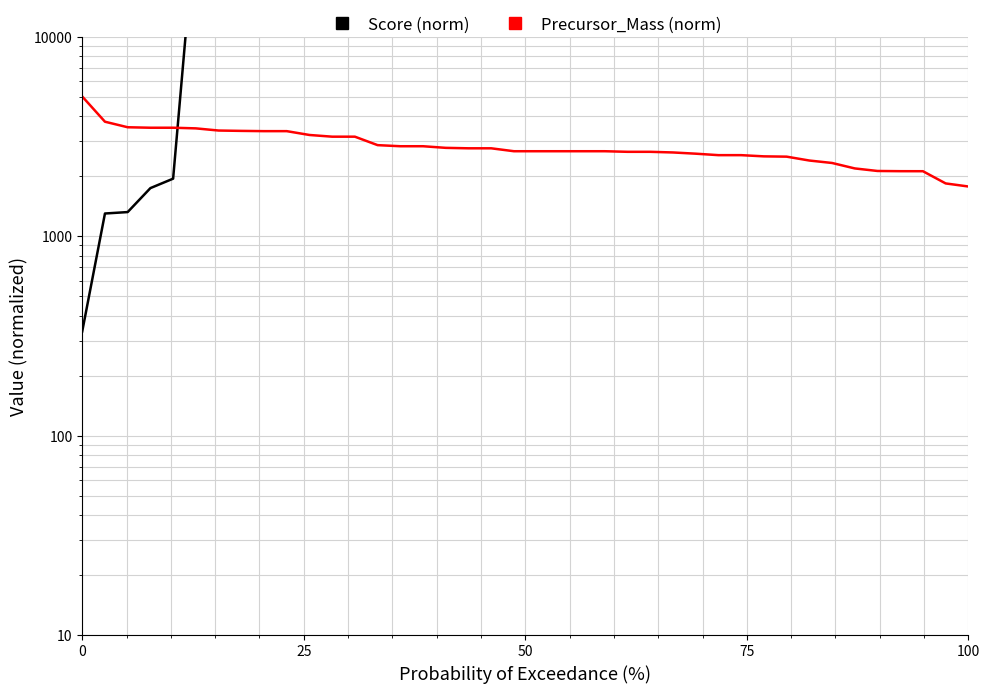

List the series in order of their peak value, highest first.

Score (norm), Precursor_Mass (norm)